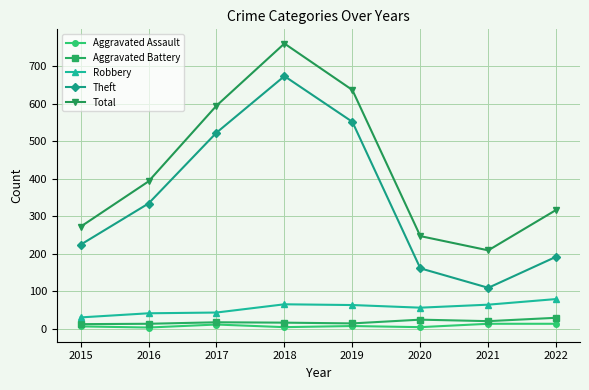

Does the chart have visible grid lines?

Yes